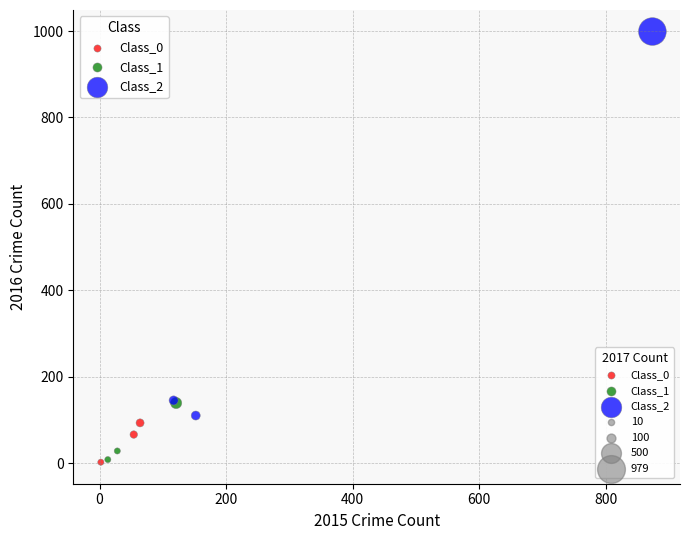

Which series has the largest Y range (max minus min)?

Class_2